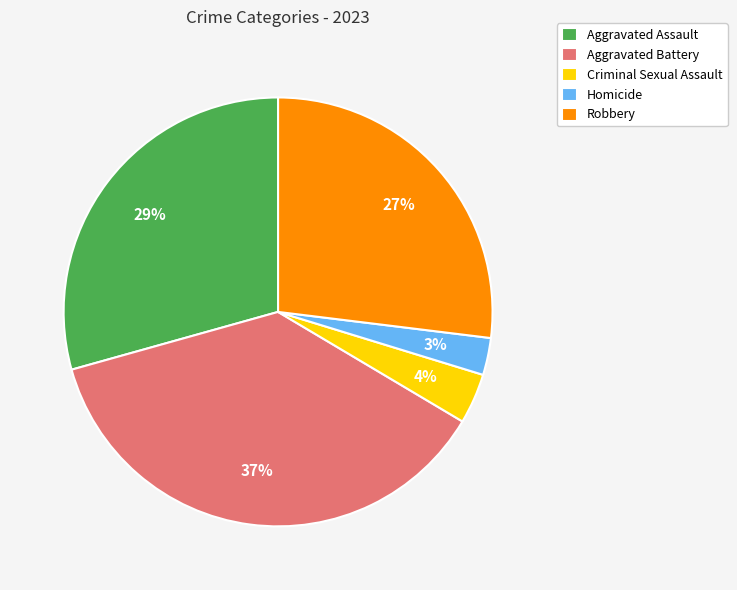

How many segments does this pie chart have?

5